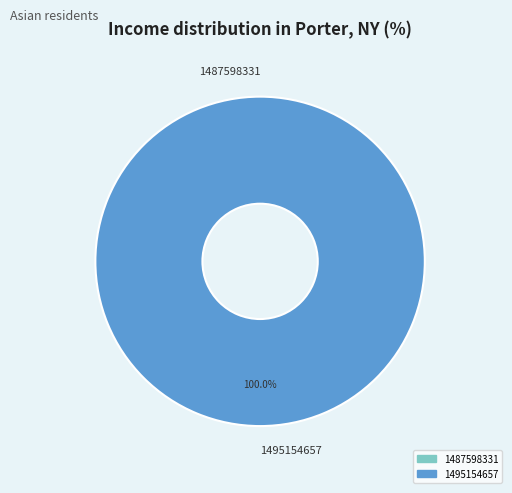

The 1495154657 slice represents 100% of the pie. True or false?

True